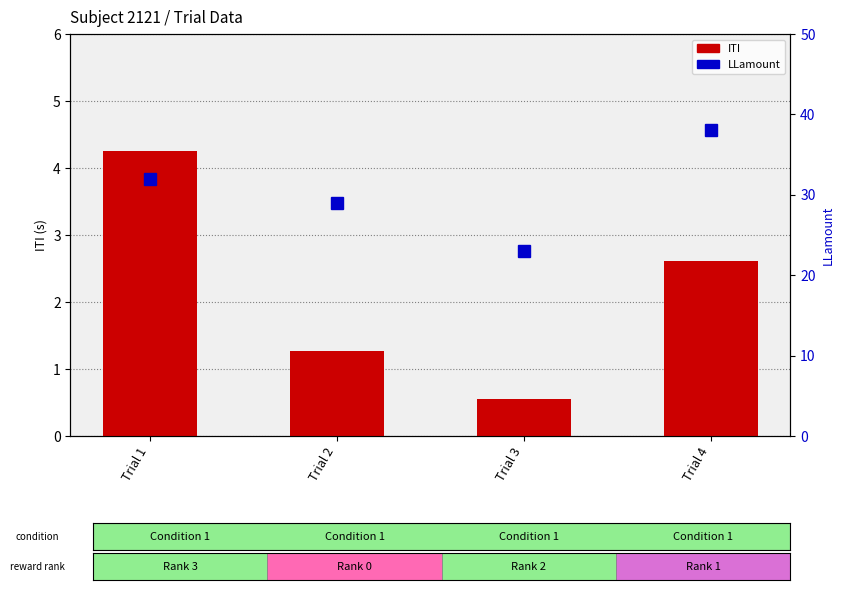

Which has a higher value, Trial 1 or Trial 2?

Trial 1